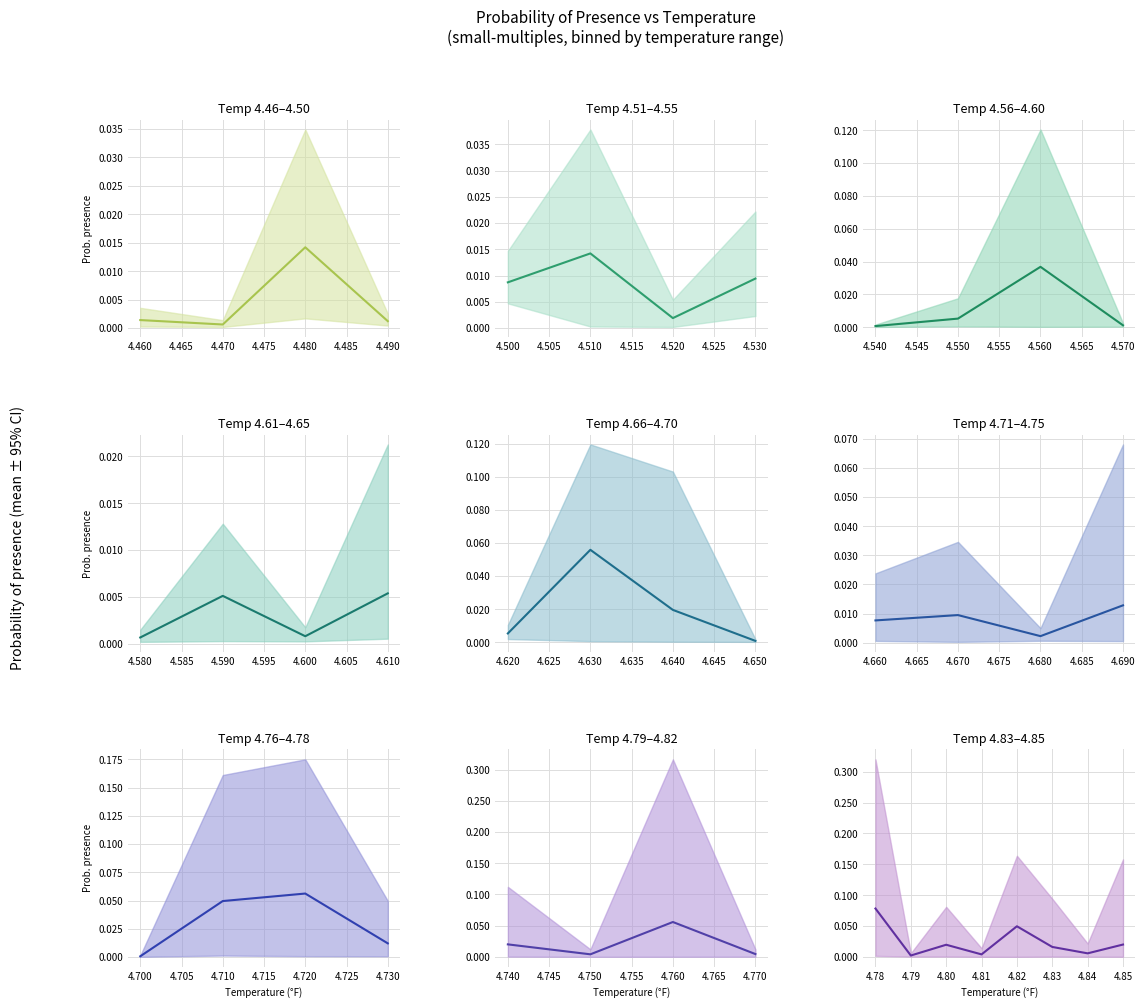

Which has a higher value, 4.85 or 4.84?

4.85